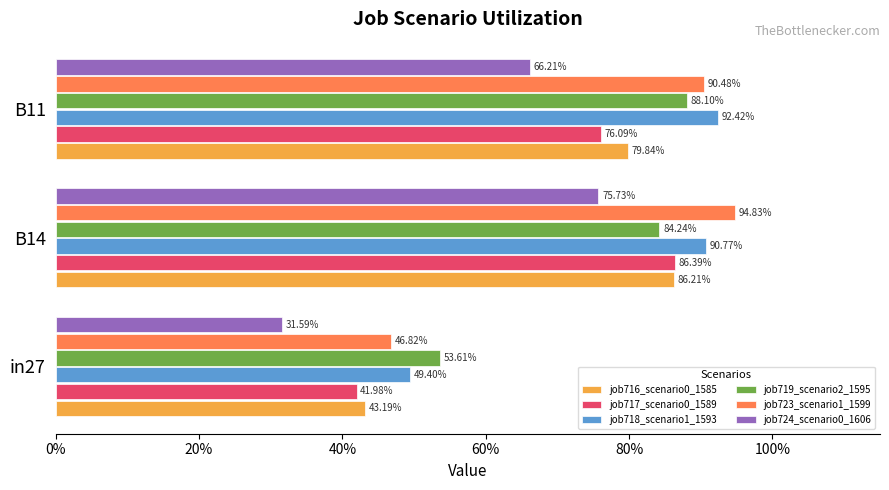

Reading left to right, what are all the values shown in this chart?

job716_scenario0_1585: 0.4	0.9	0.8
job717_scenario0_1589: 0.4	0.9	0.8
job718_scenario1_1593: 0.5	0.9	0.9
job719_scenario2_1595: 0.5	0.8	0.9
job723_scenario1_1599: 0.5	0.9	0.9
job724_scenario0_1606: 0.3	0.8	0.7